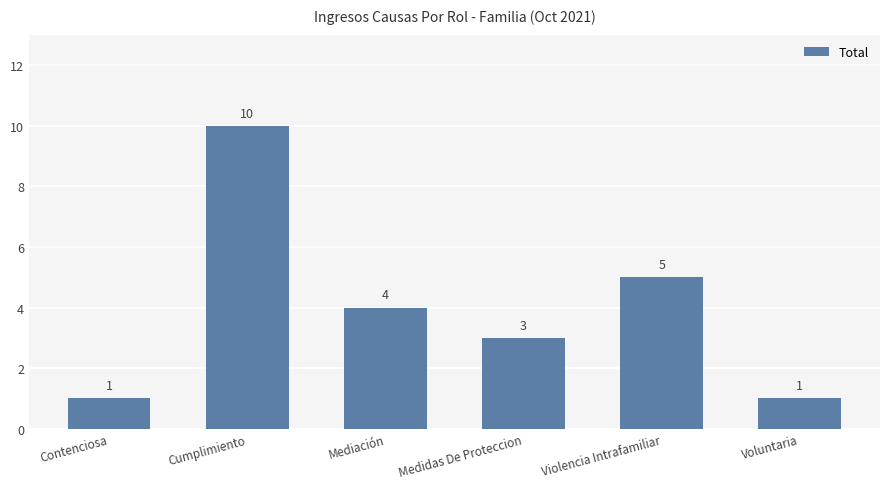

Does the chart contain any negative values?

No